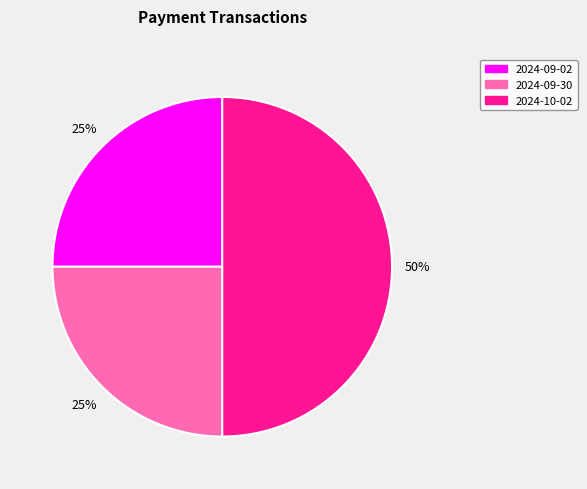

Do 2024-09-02 and 2024-10-02 together represent more than half of the pie?

Yes